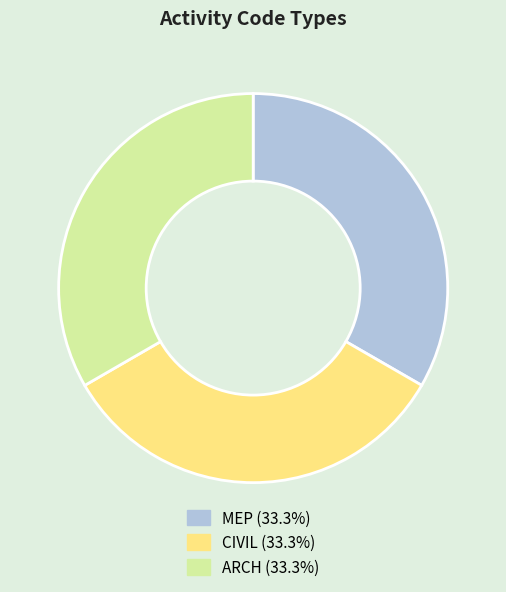

True or false: CIVIL accounts for 24% of the total.

False